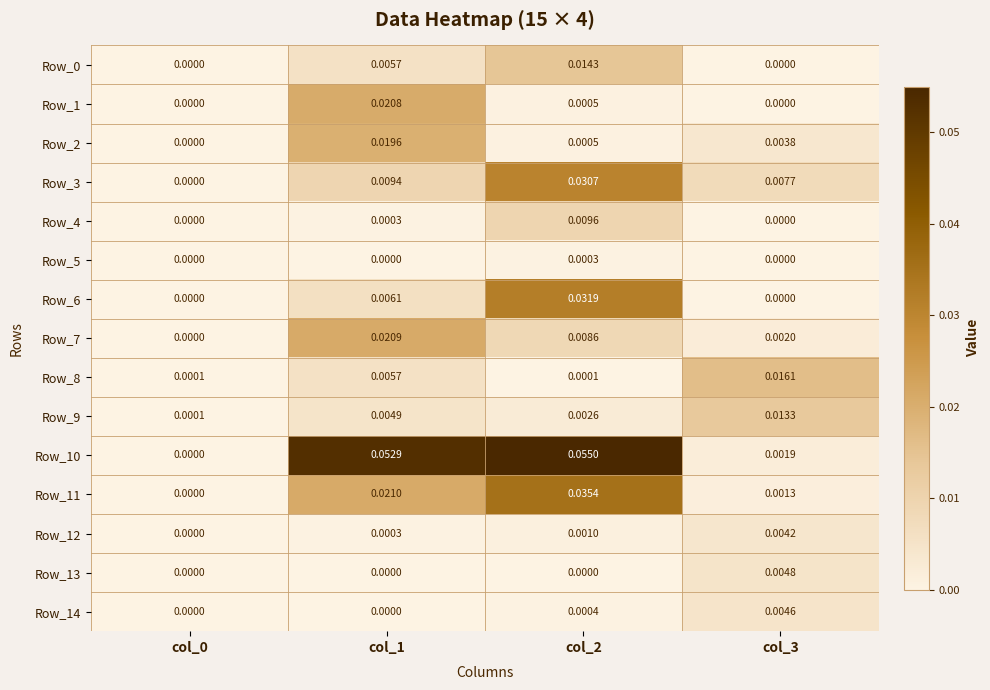

Is the value of Row_2 at col_0 greater than the value of Row_10 at col_2?

No